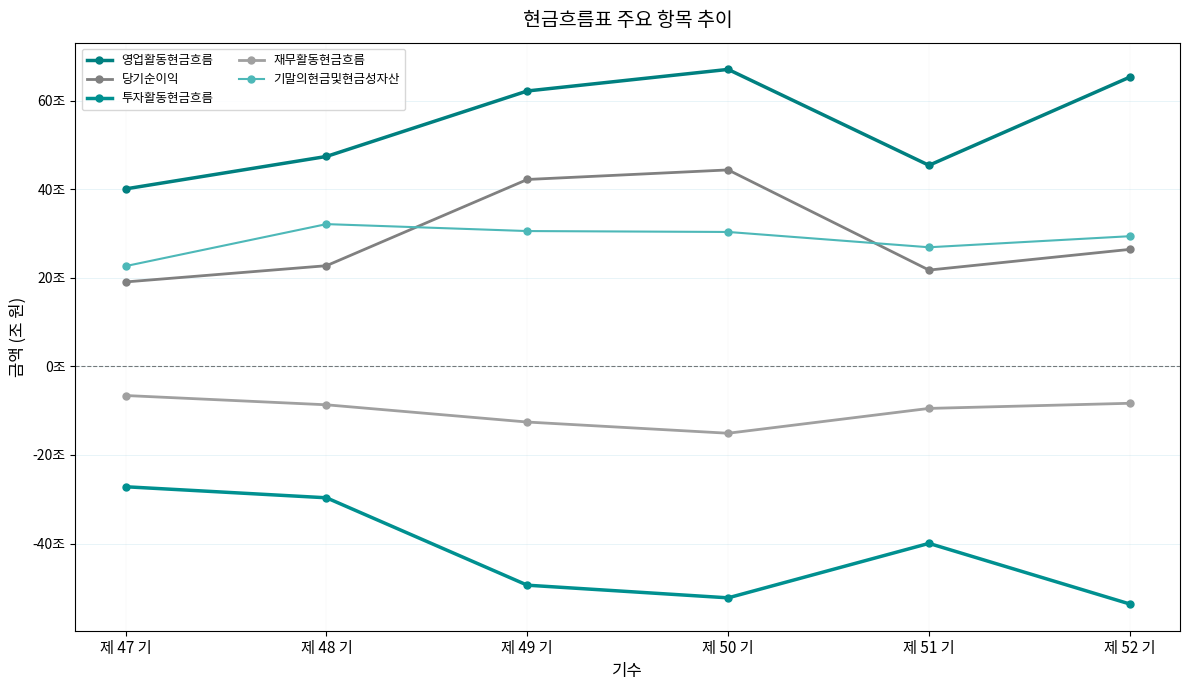

True or false: 기말의현금및현금성자산 and 영업활동현금흐름 cross at least once.

False